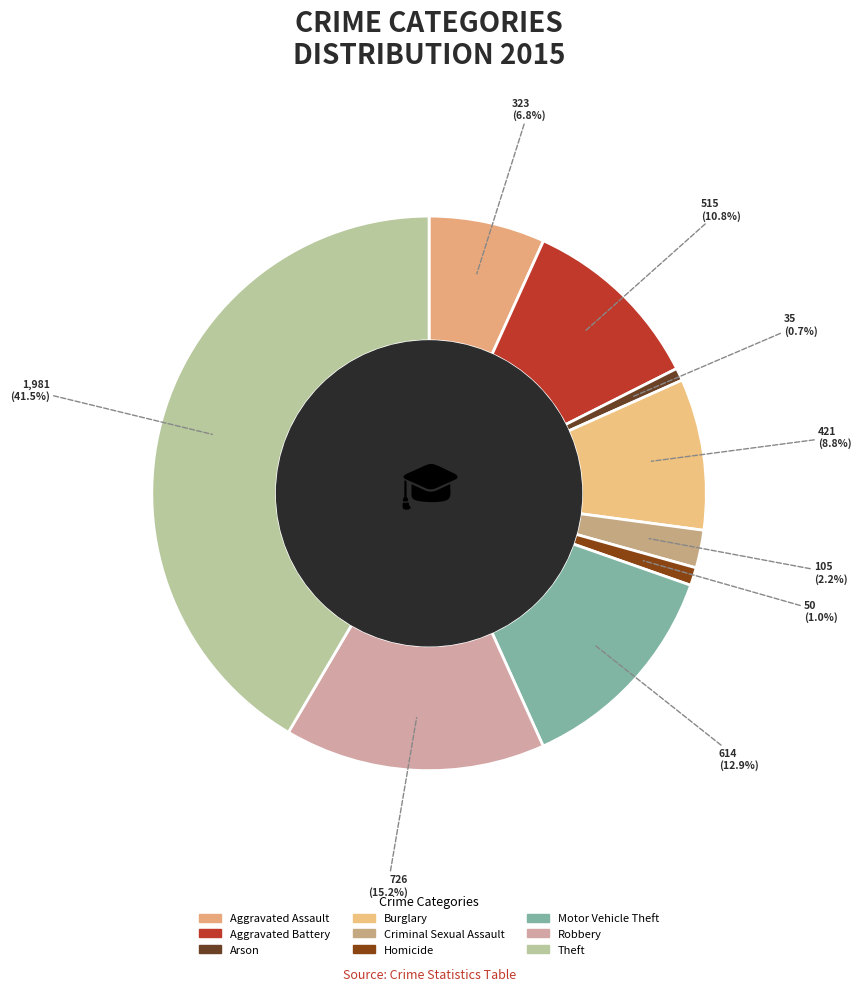

Does Robbery account for over 50% of the chart?

No